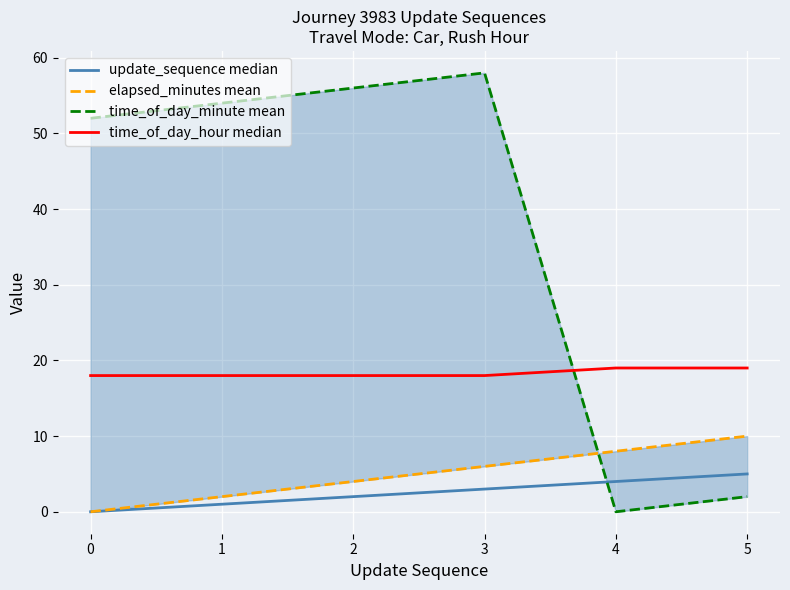

True or false: time_of_day_hour median and update_sequence median intersect in this chart.

False